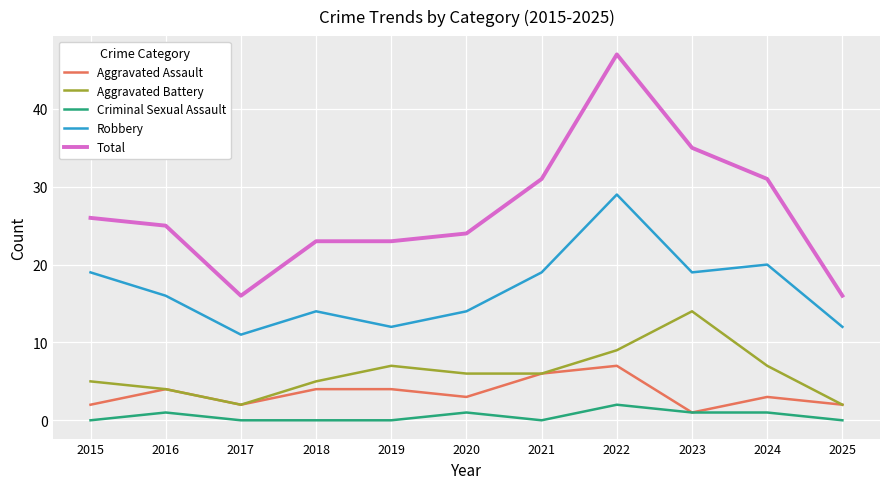

True or false: Aggravated Assault and Robbery intersect in this chart.

False